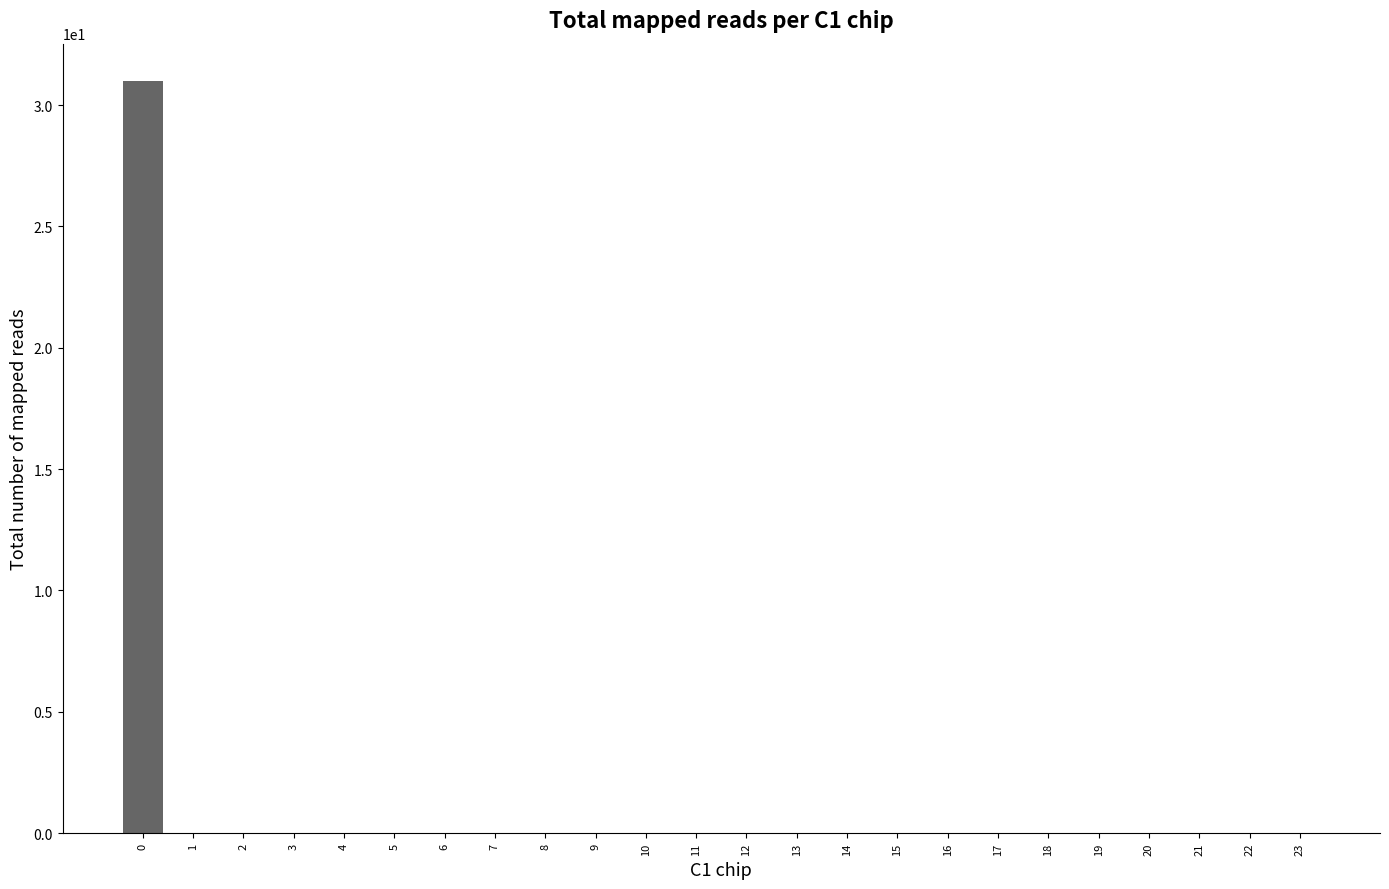

Is it true that the value at 7 is 17.7?

False